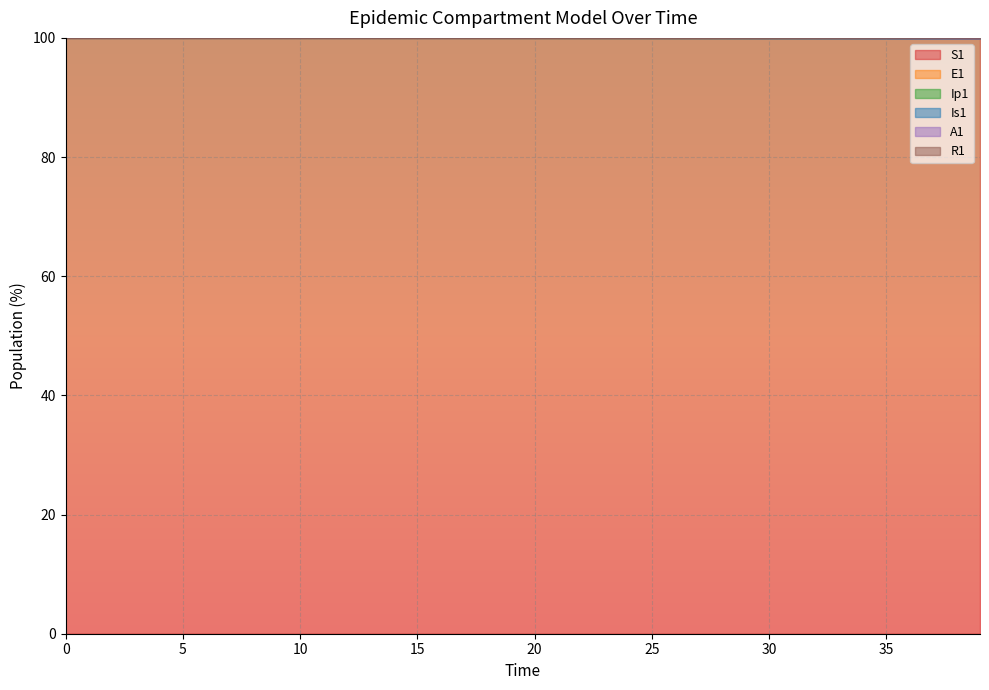

Rank the series at 28 from highest to lowest value.

A1, Is1, Ip1, E1, S1